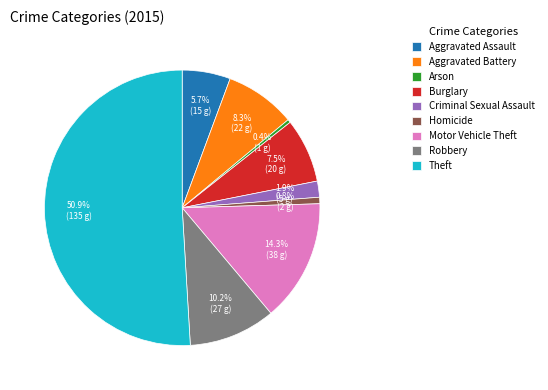

Between Aggravated Assault and Aggravated Battery, which is larger?

Aggravated Battery